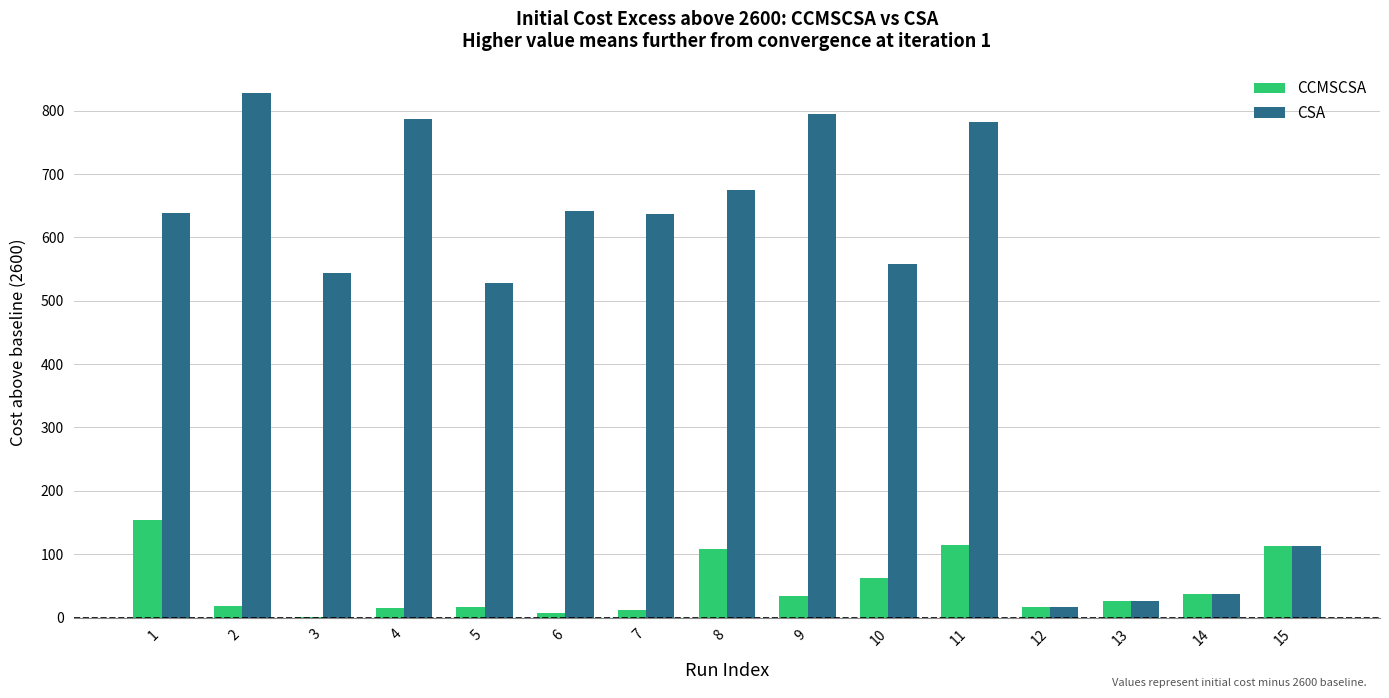

How many groups of bars are there?

15